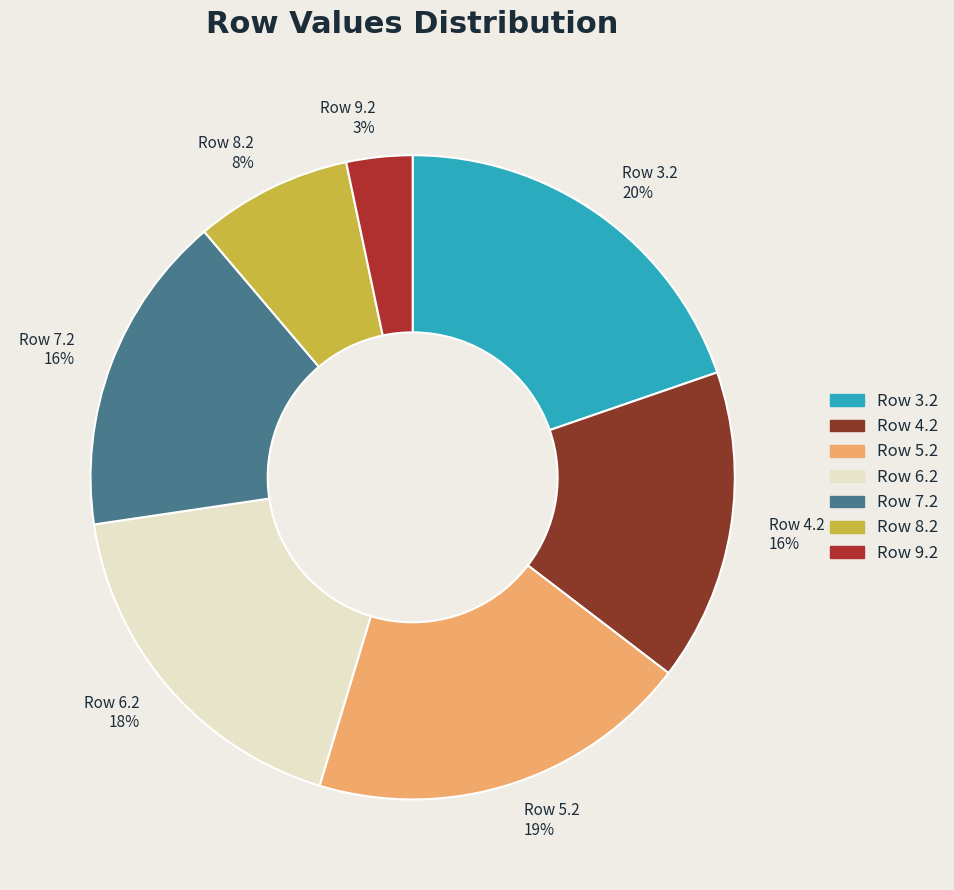

How many segments does this pie chart have?

7